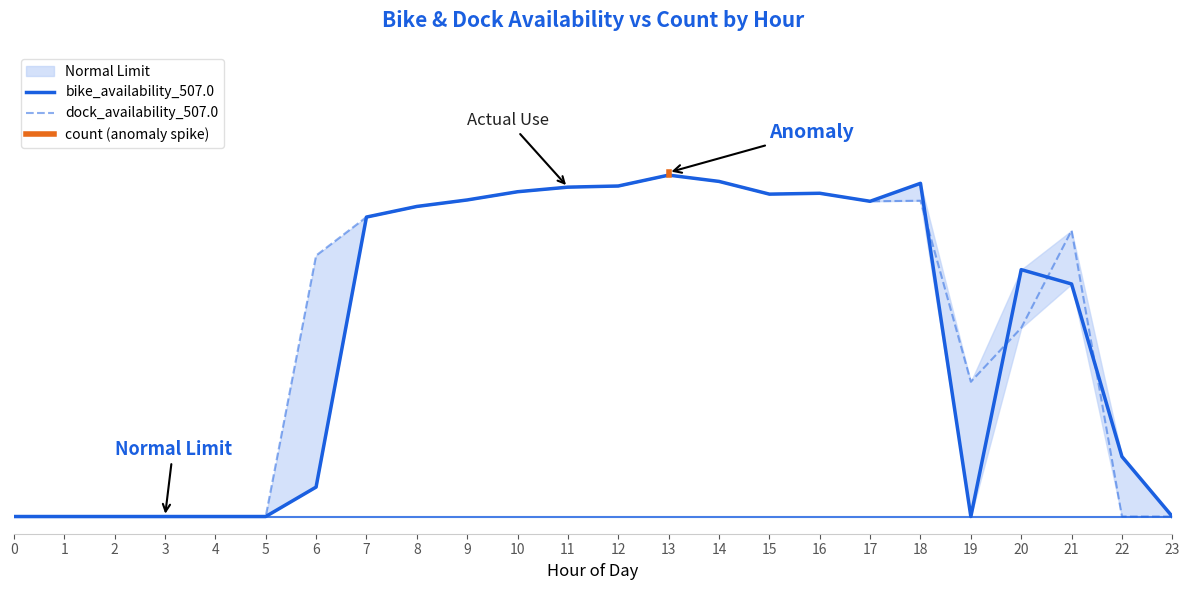

What value does the bike_availability_507.0 series have at 10?

0.9